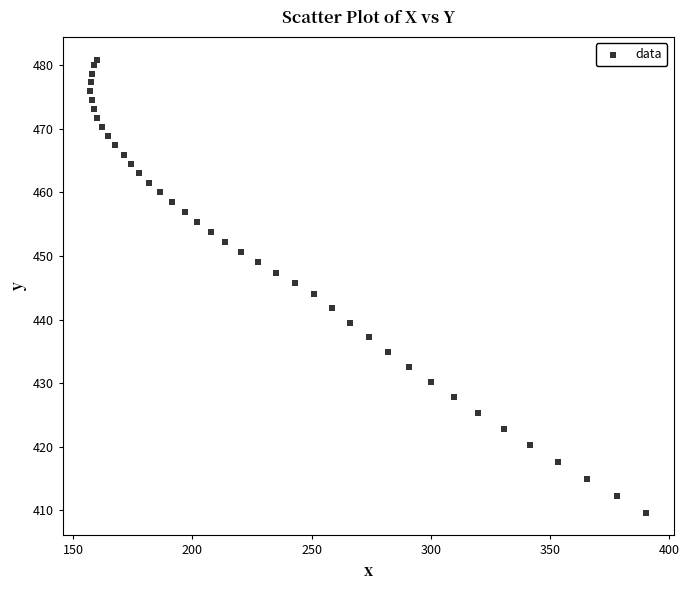

What is the range of X values (max minus min)?

233.1